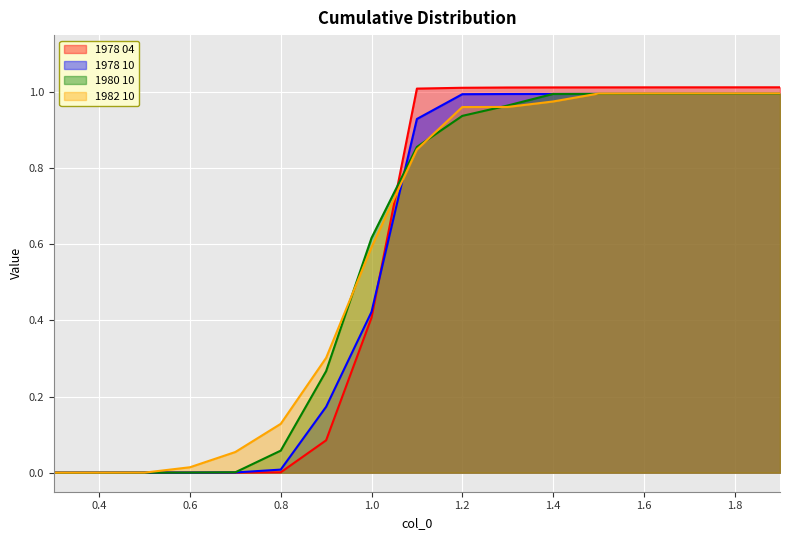

Which series has the widest spread of values?

1978 04